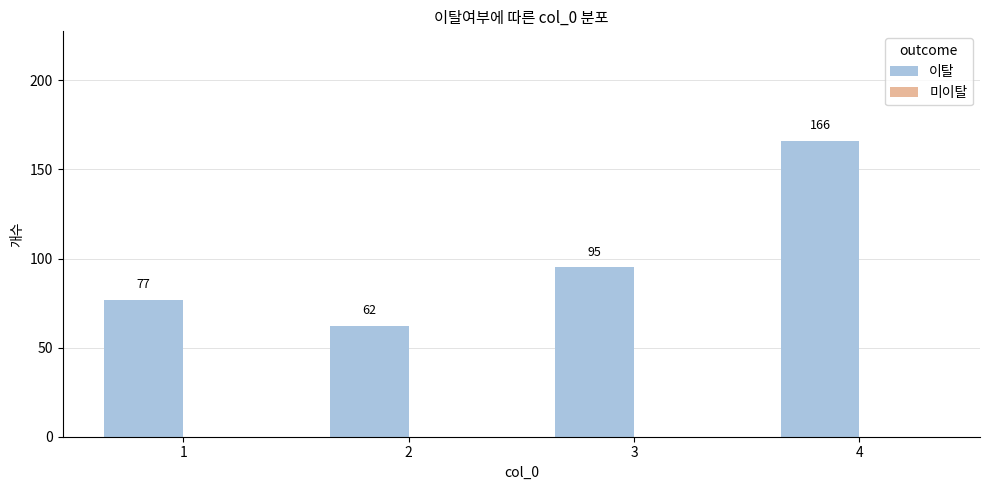

What is the ratio of the value at 4 to the value at 2?

2.7